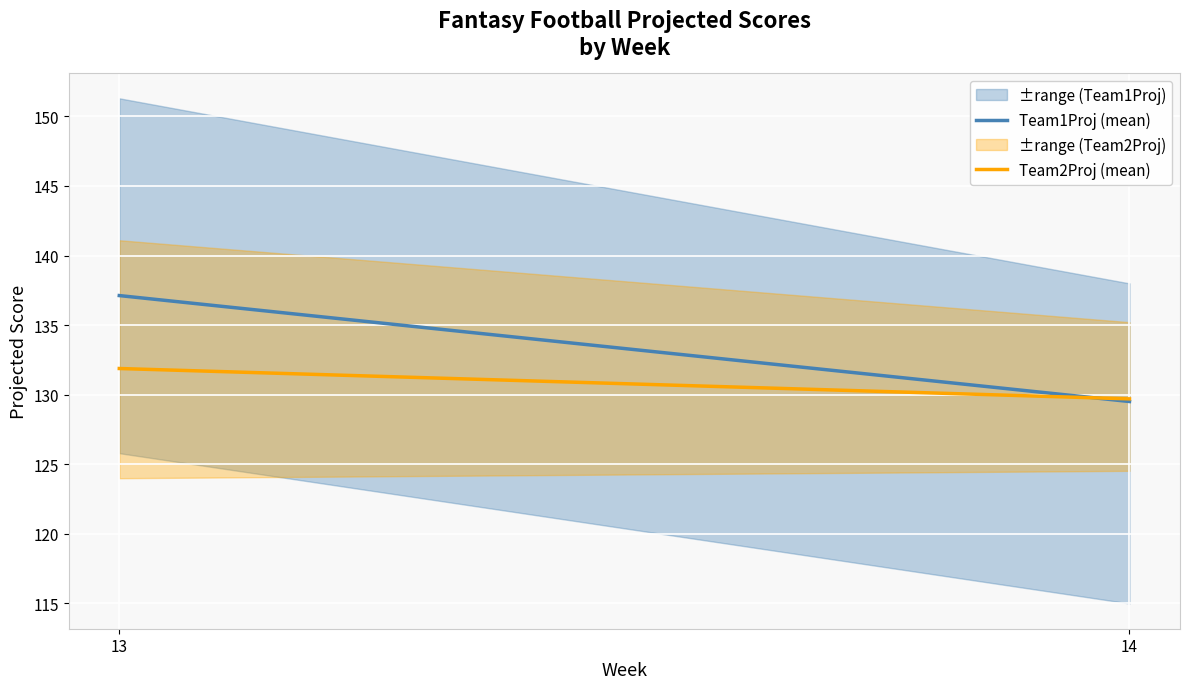

How many data points in Team2Proj (mean) are less than 131?

1